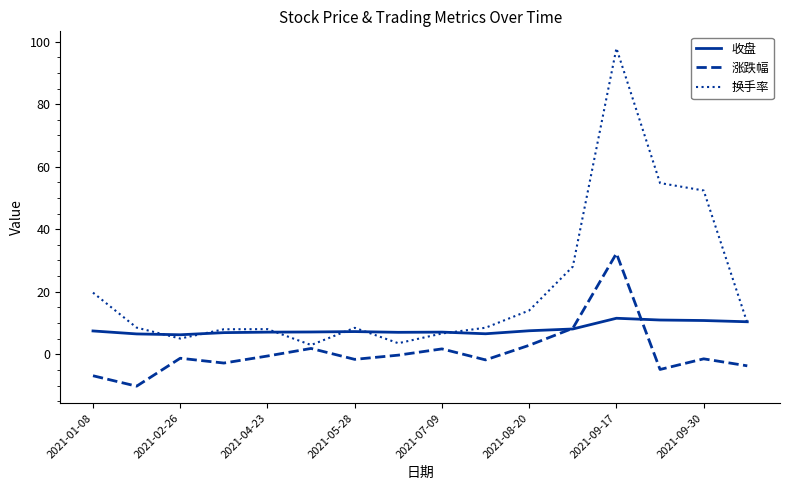

Which series has the largest range (max minus min)?

换手率